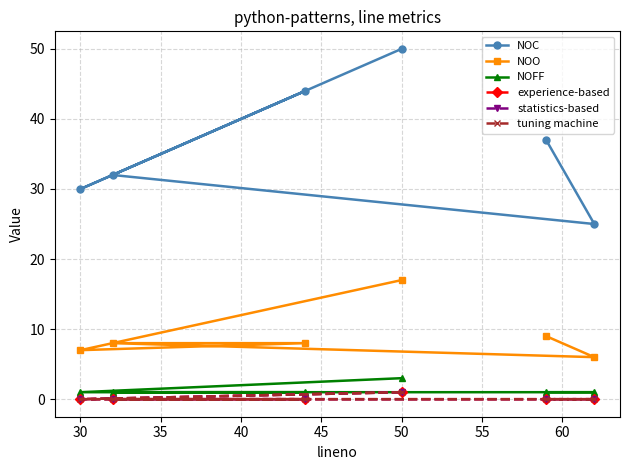

Count the statistics-based values in the range 0 to 1.

6